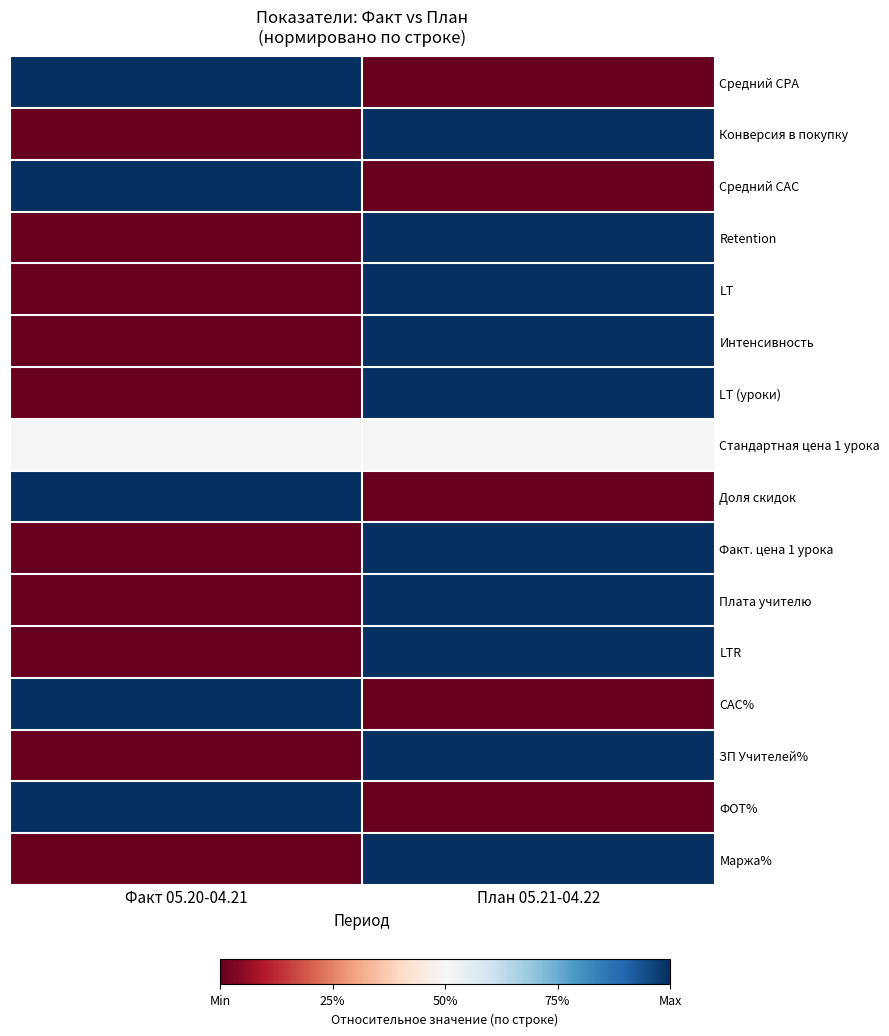

What is the difference between the highest and lowest values at План 05.21-04.22?

1.0